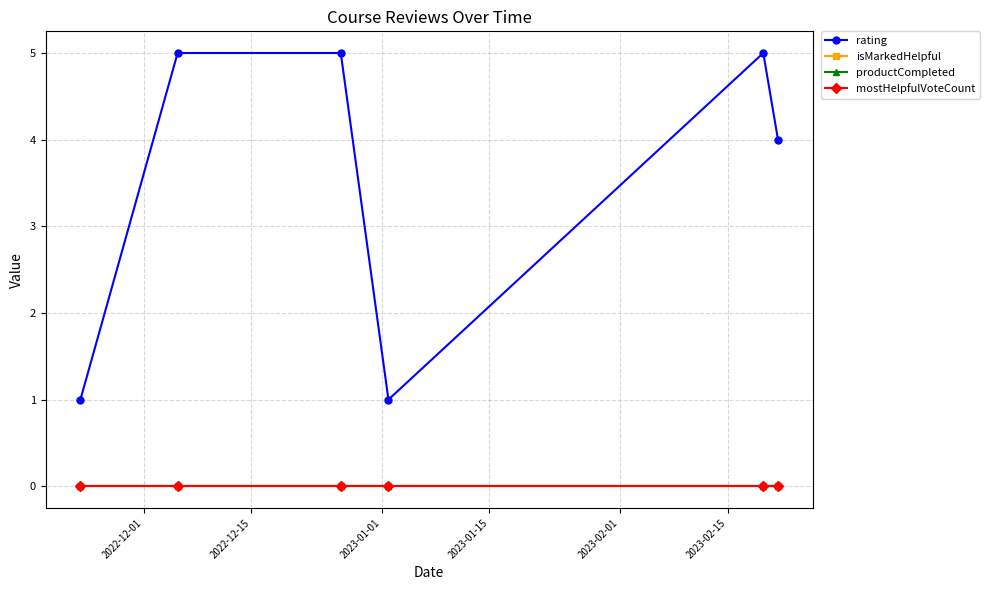

Does the chart have visible grid lines?

Yes